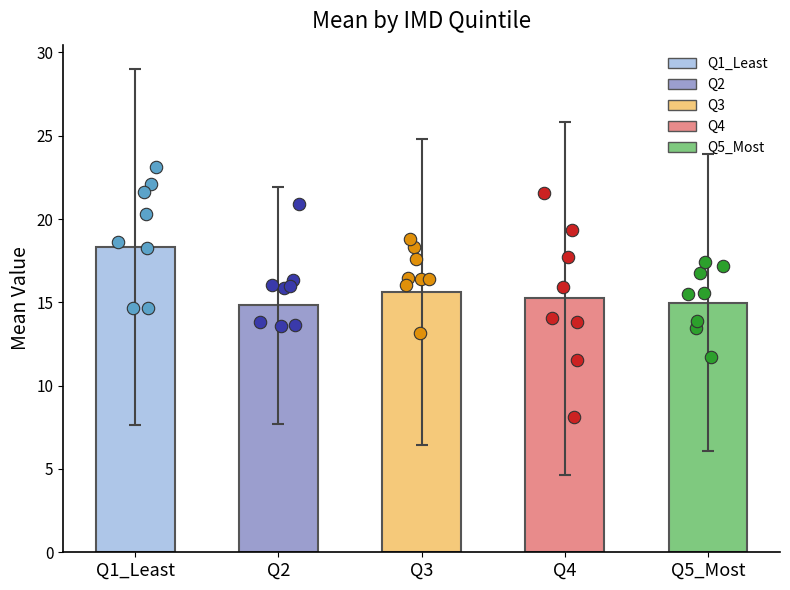

Between Q5_Most and Q2, which is larger?

Q5_Most